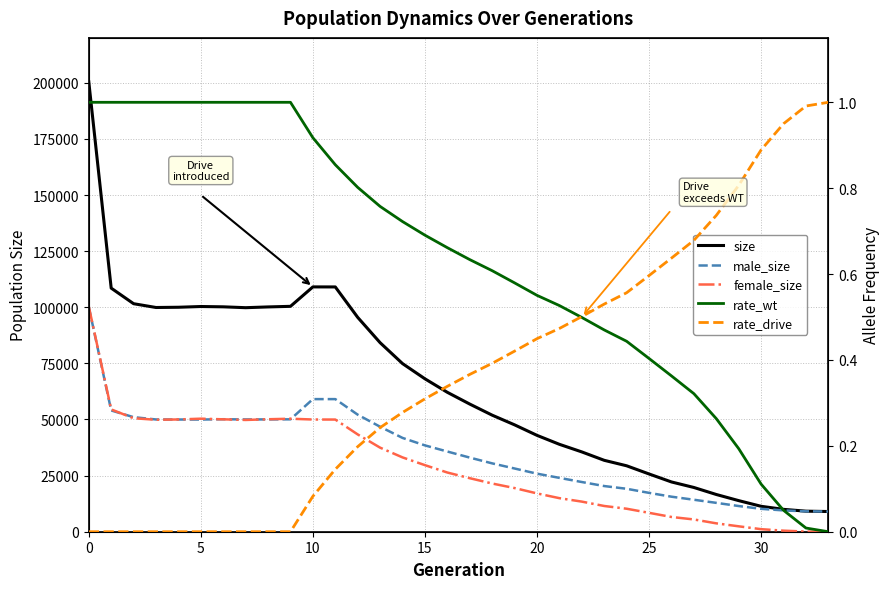

How many interior local peaks does the male_size series have?

2